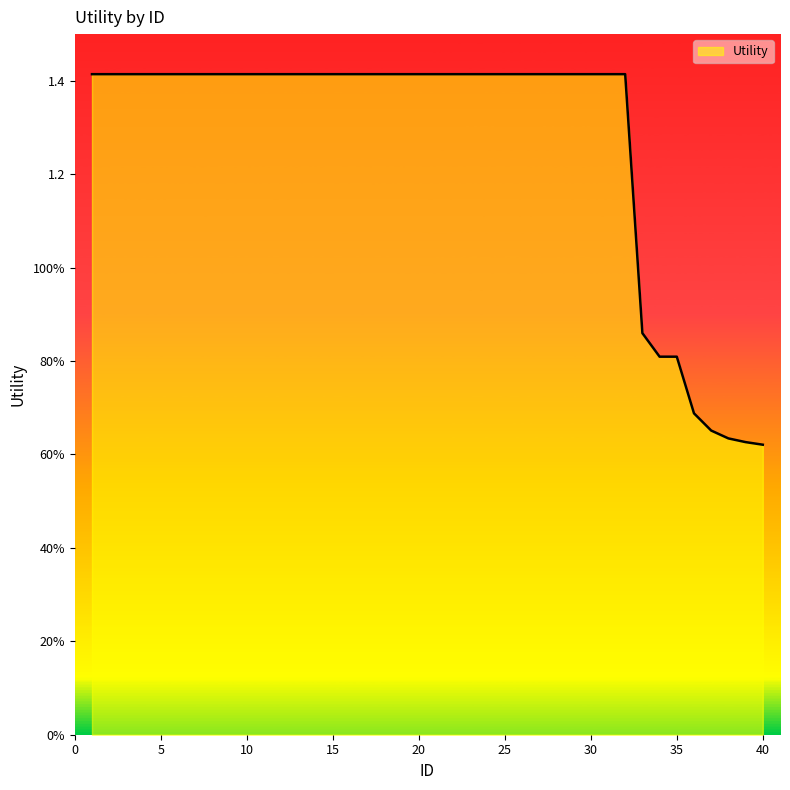

Does the chart display data point markers on the line(s)?

No